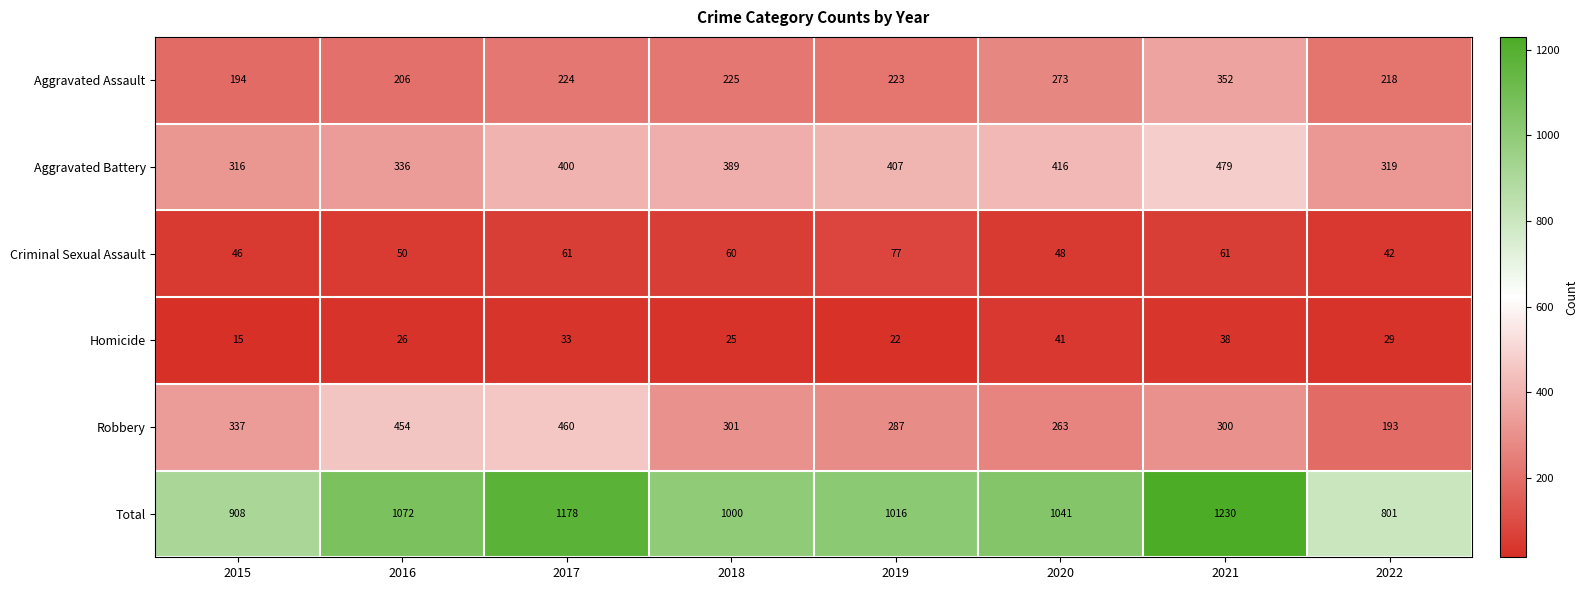

At which label is Robbery closest to 326?

2015